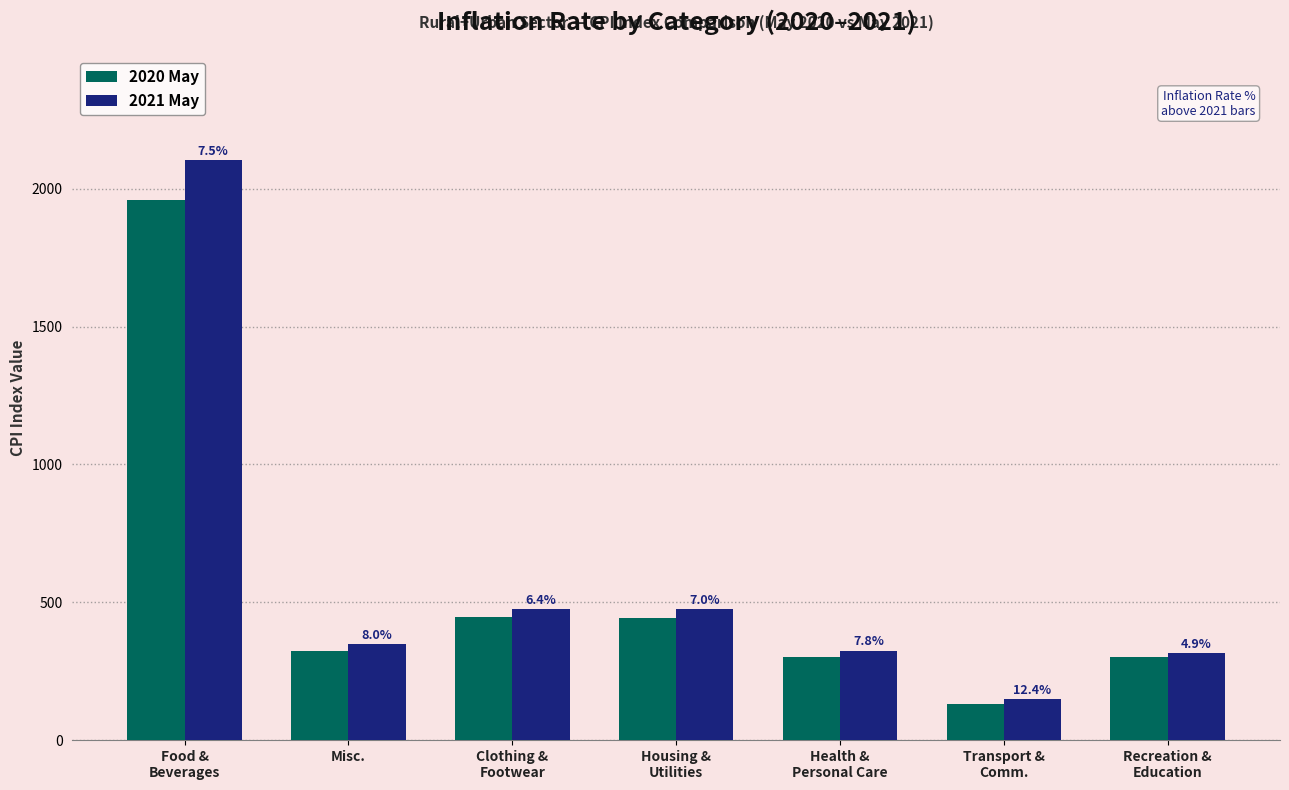

What are all the series names shown in the legend?

2020 May, 2021 May